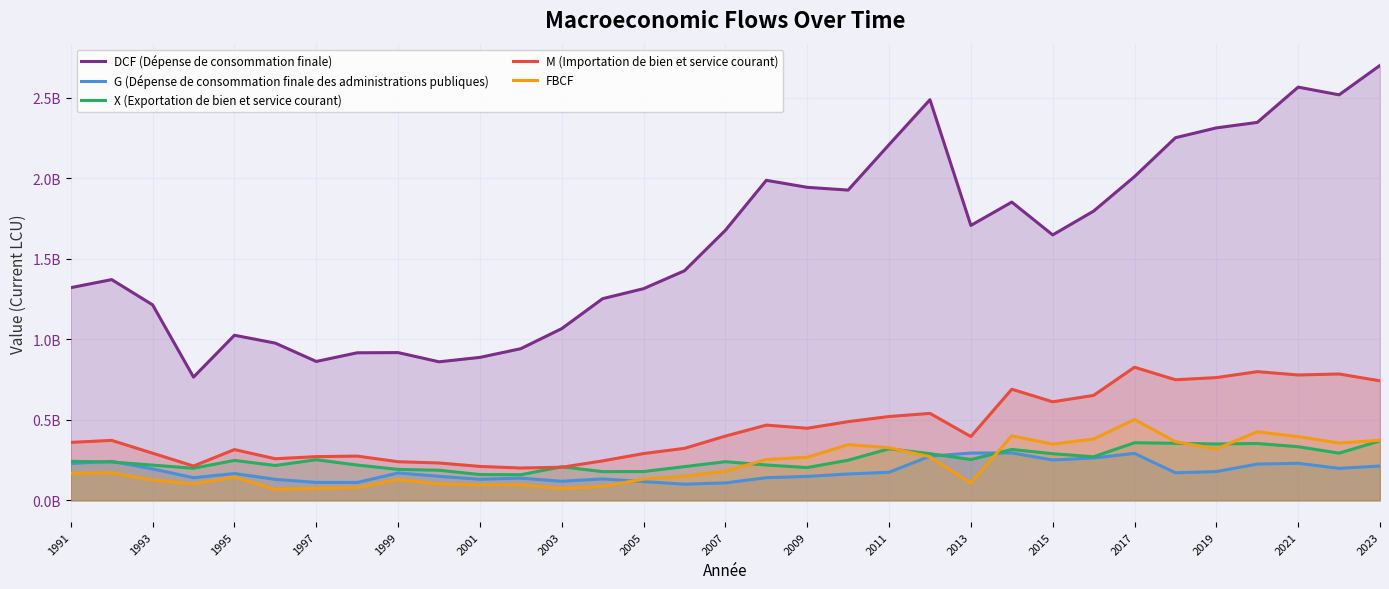

What is the highest value of the G (Dépense de consommation finale des administrations publiques) series?

294282213